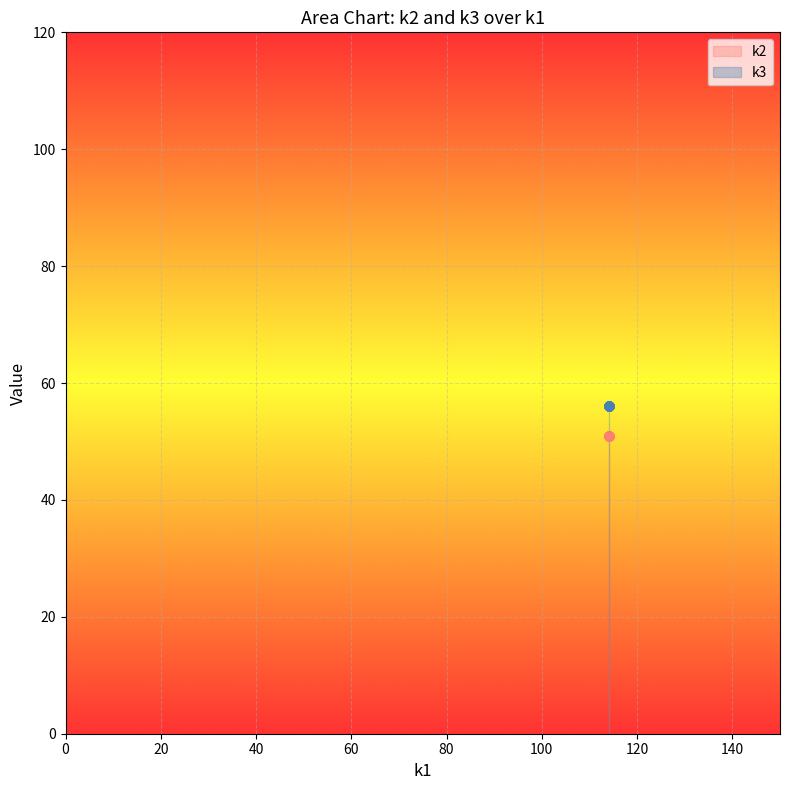

What is the total value across all series at t13?

107